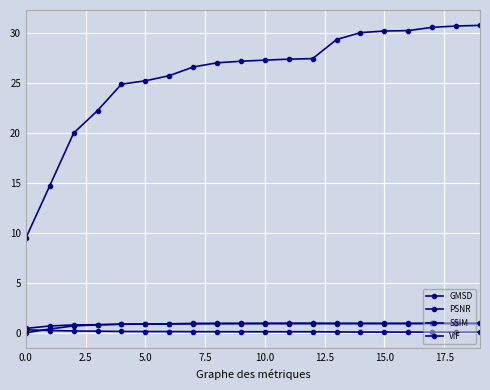

How many distinct data groups are displayed?

4